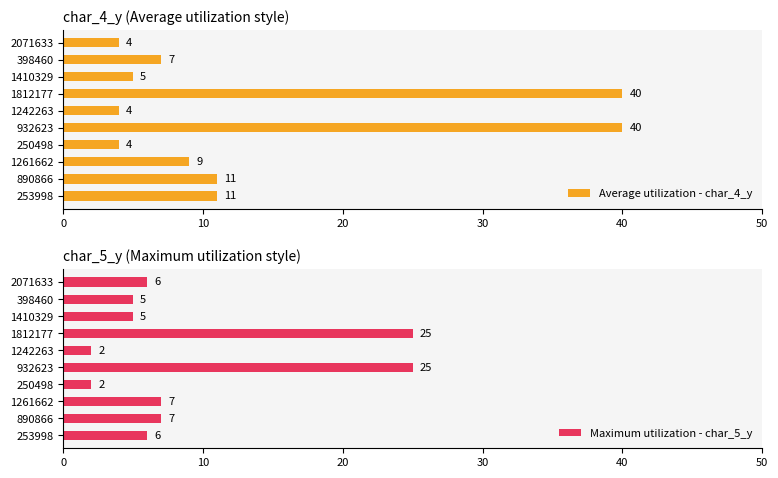

Which series has the largest range (max minus min)?

Average utilization - char_4_y